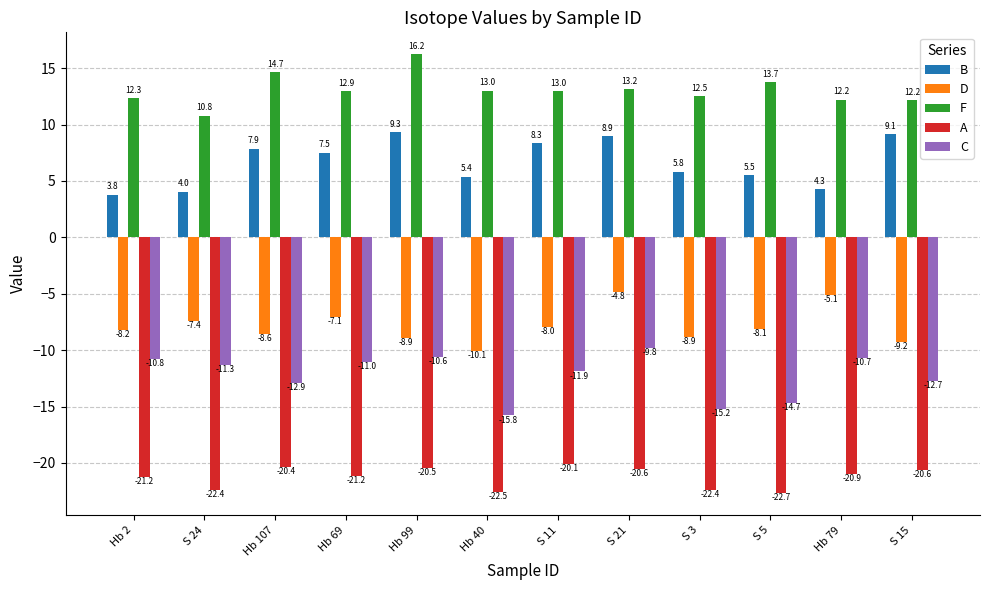

Count the number of categories in the chart.

12